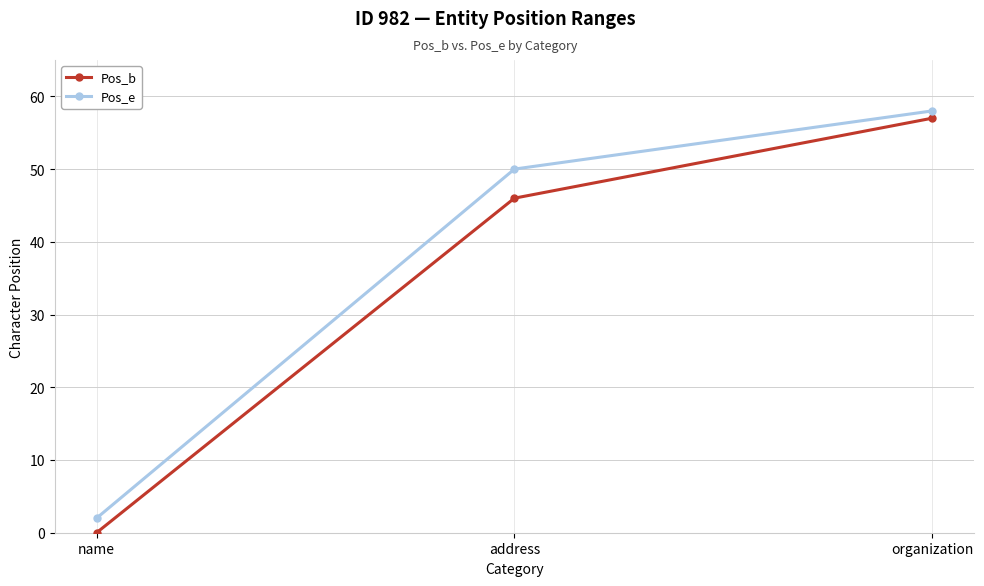

Which category has the lowest value in the Pos_e series?

name